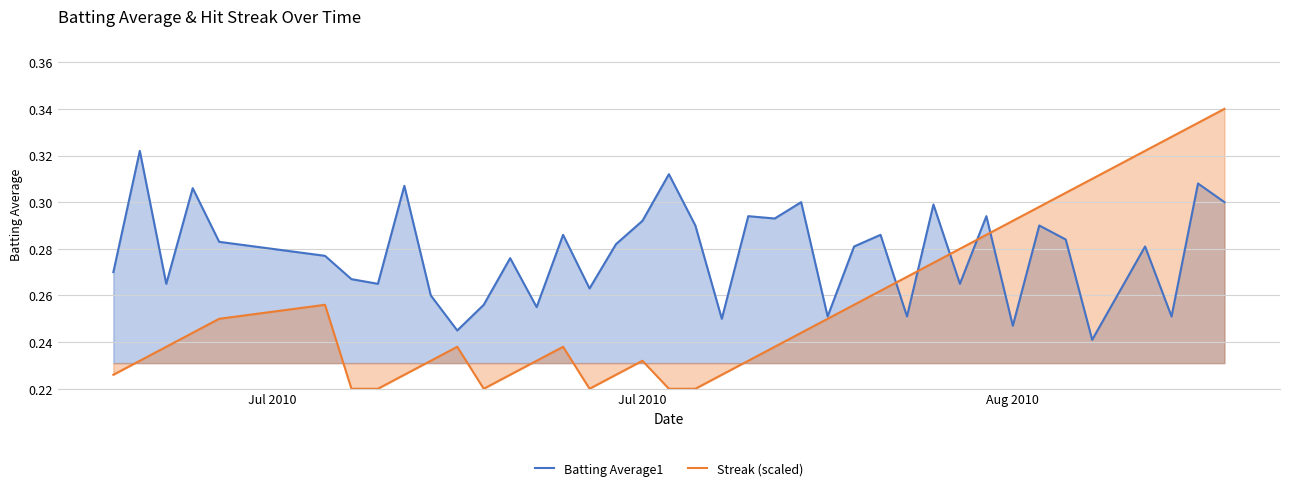

Rank the series by their average value, from highest to lowest.

Batting Average1, Streak (scaled)